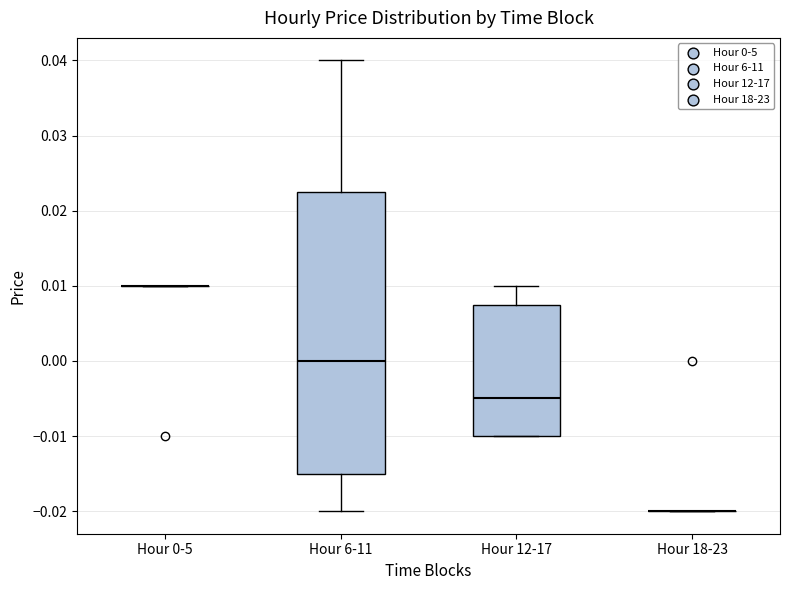

Comparing the boxes themselves (not the whiskers), which one is the tallest?

Hour 6-11